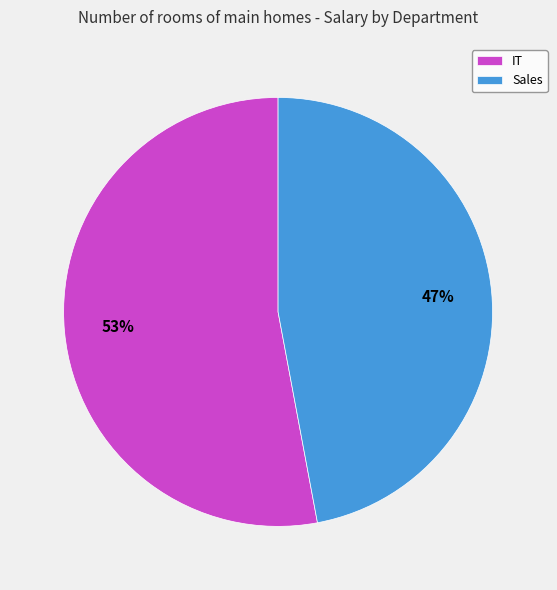

To the nearest percent, what percentage of the pie is Sales?

47%